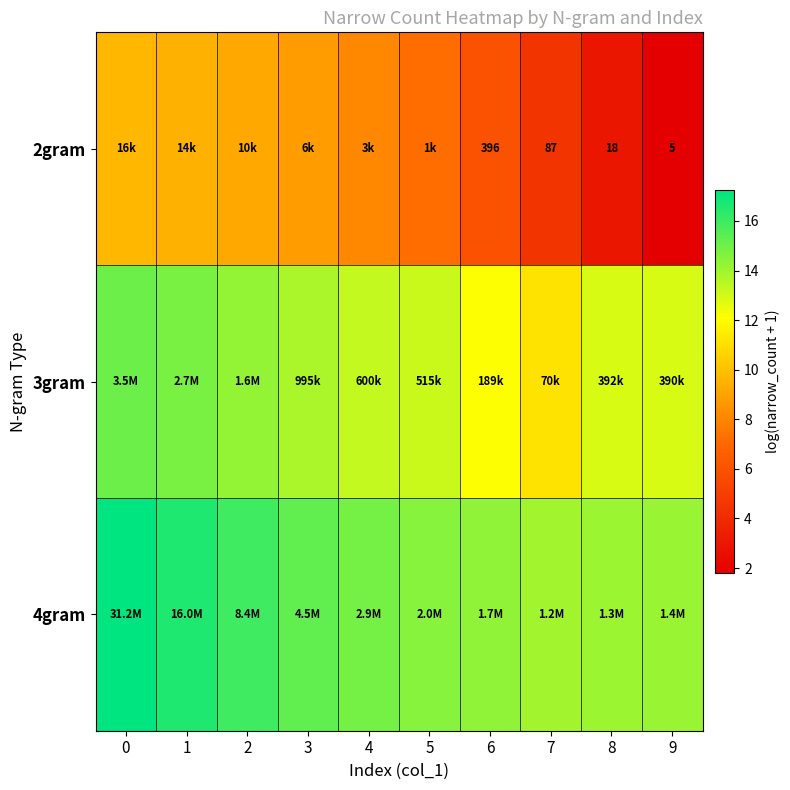

Which category has the lowest value in the 3gram series?

7